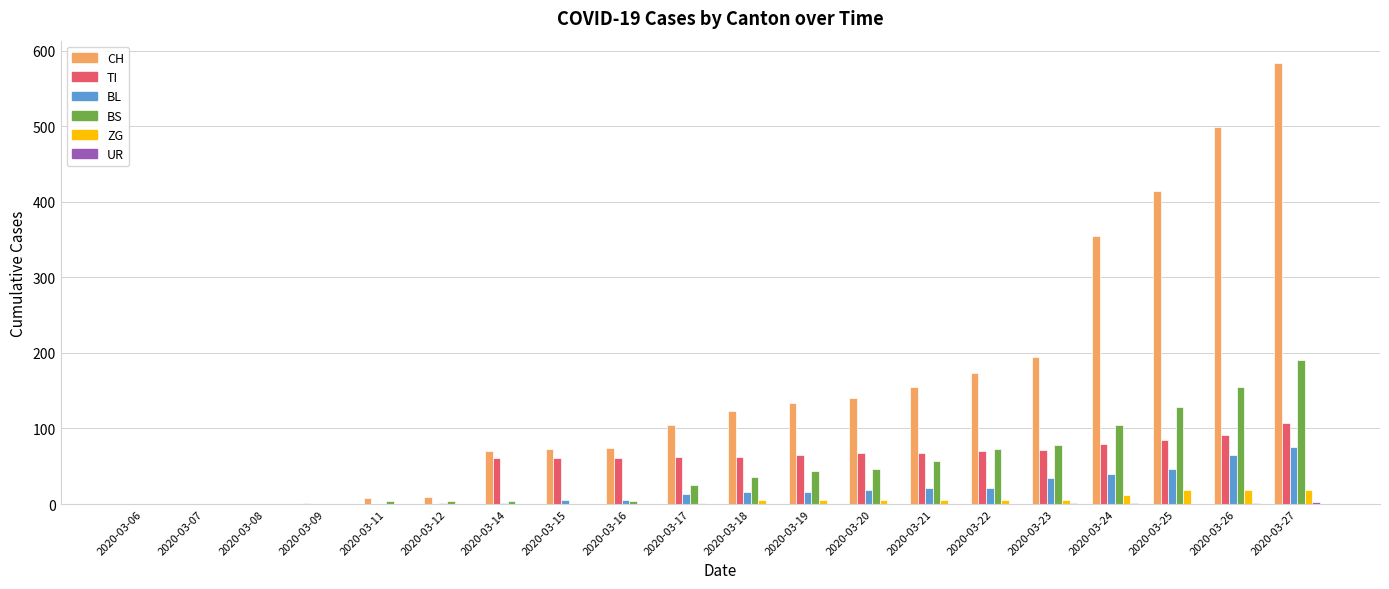

What is the sum of all BL values?

381